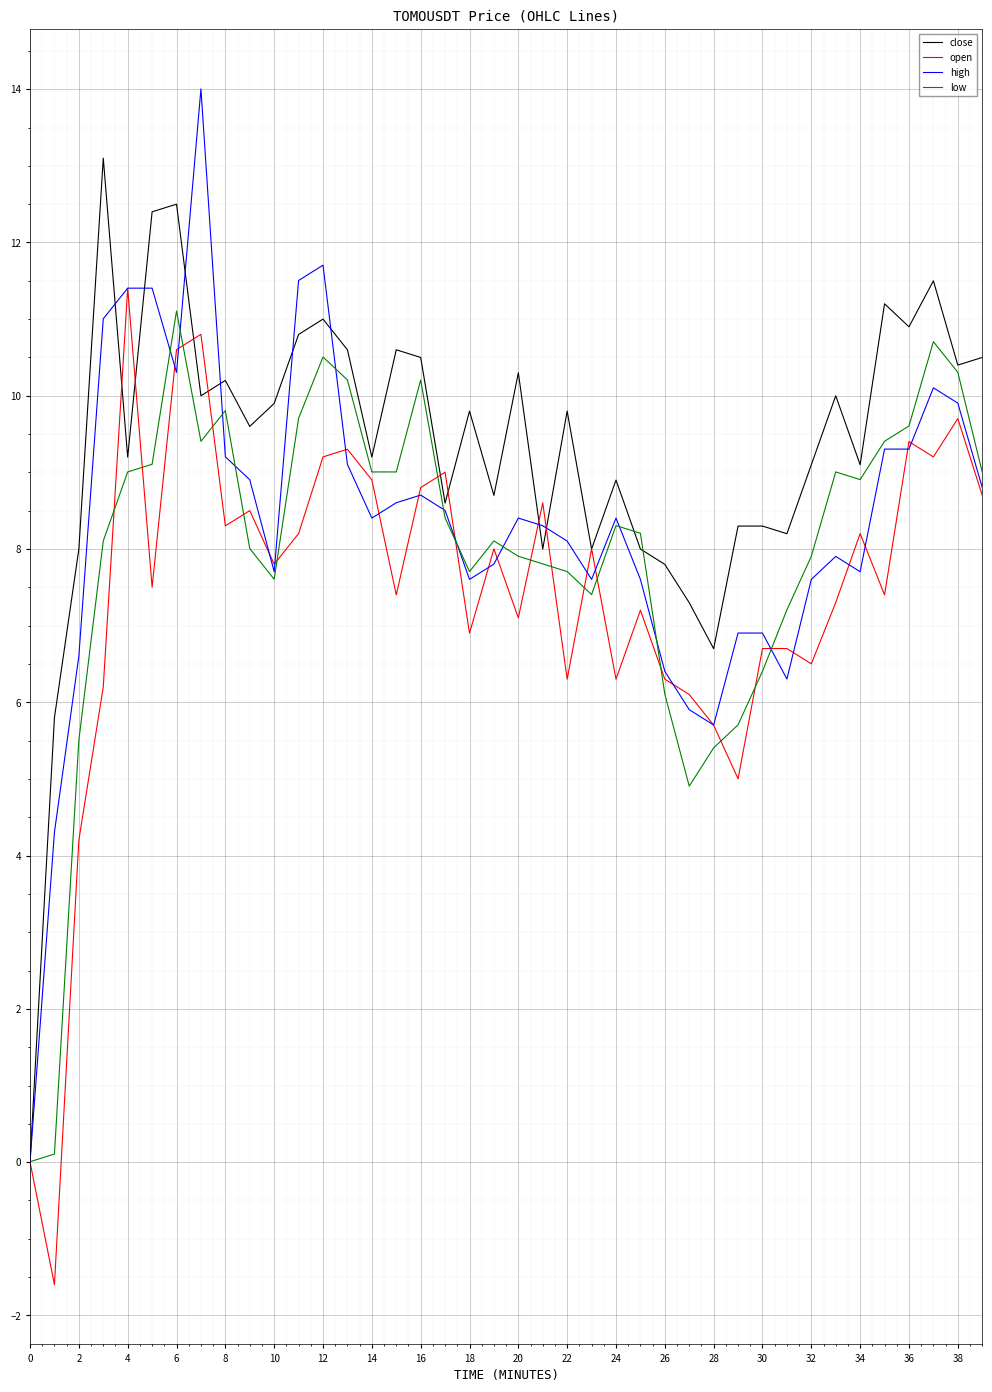

How many values in the close series are below 9?

15